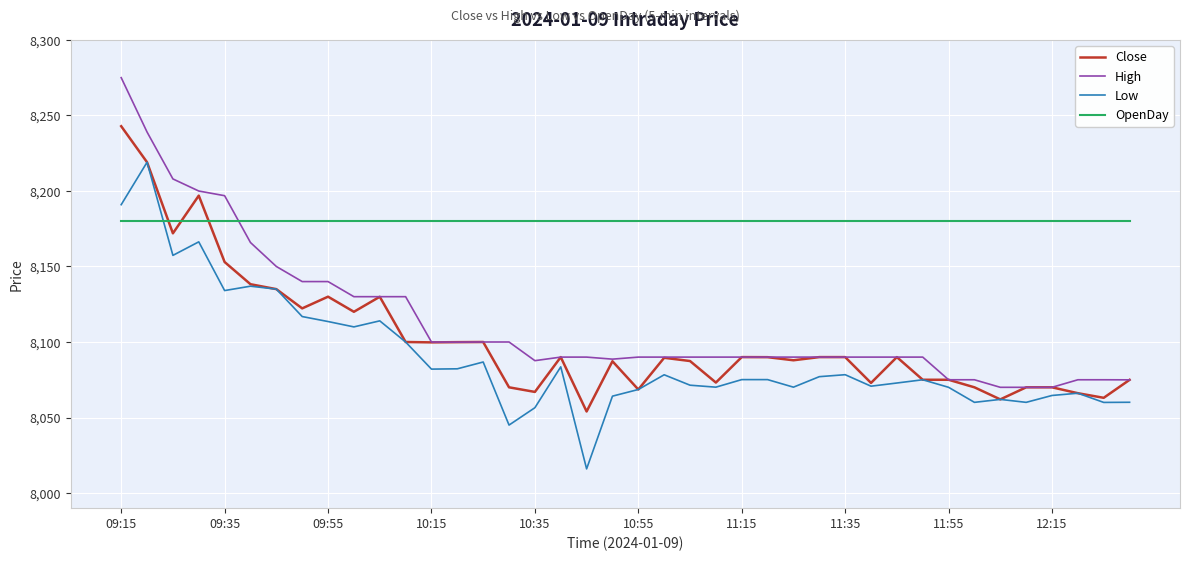

At how many categories does at least one series exceed 8251?

1